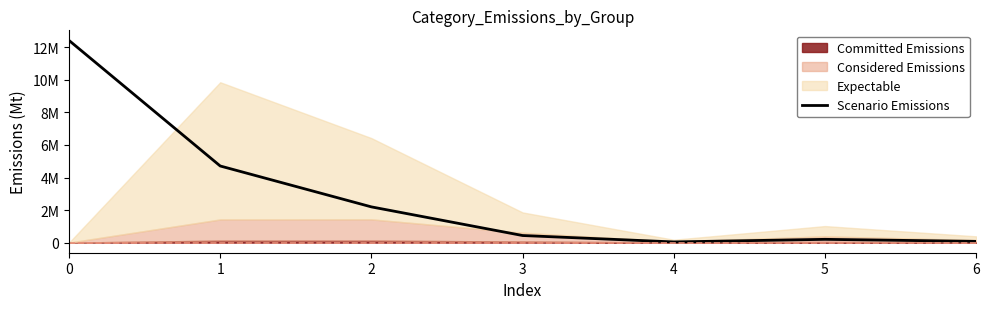

How many interior local valleys (lower than both neighbors) does the data have?

1